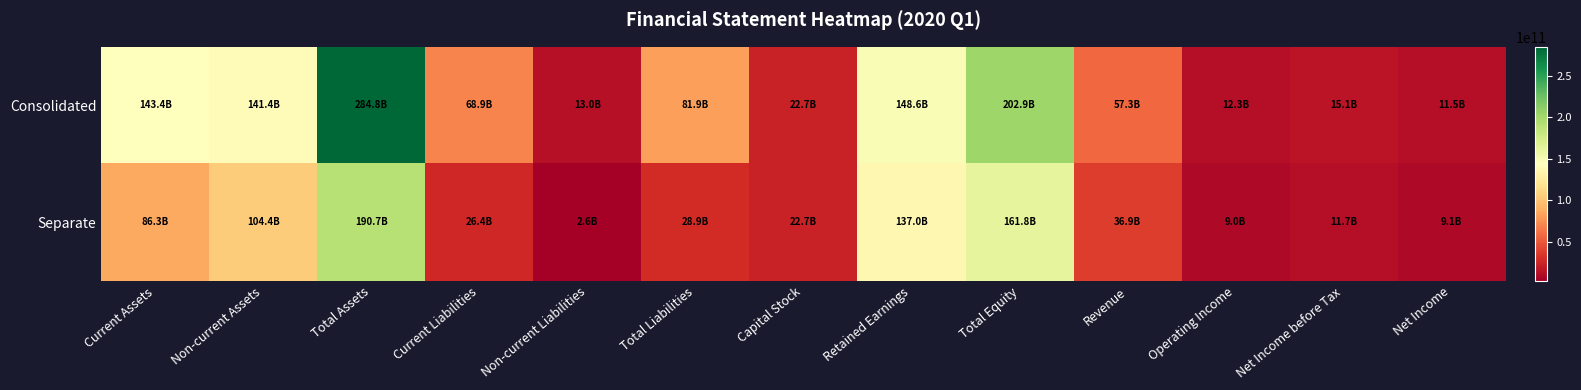

Reading left to right, transcribe all the data shown in this chart.

Consolidated: Current Assets=143408351482	Non-current Assets=141376496911	Total Assets=284784848393	Current Liabilities=68866941073	Non-current Liabilities=12992732902	Total Liabilities=81859673975	Capital Stock=22719662612	Retained Earnings=148631434872	Total Equity=202925174418	Revenue=57250673408	Operating Income=12274282385	Net Income before Tax=15098326482	Net Income=11526960146
Separate: Current Assets=86253980143	Non-current Assets=104431925178	Total Assets=190685905321	Current Liabilities=26361926215	Non-current Liabilities=2565255532	Total Liabilities=28927181747	Capital Stock=22719662612	Retained Earnings=137002214226	Total Equity=161758723574	Revenue=36908817371	Operating Income=8985042610	Net Income before Tax=11659811667	Net Income=9094653101